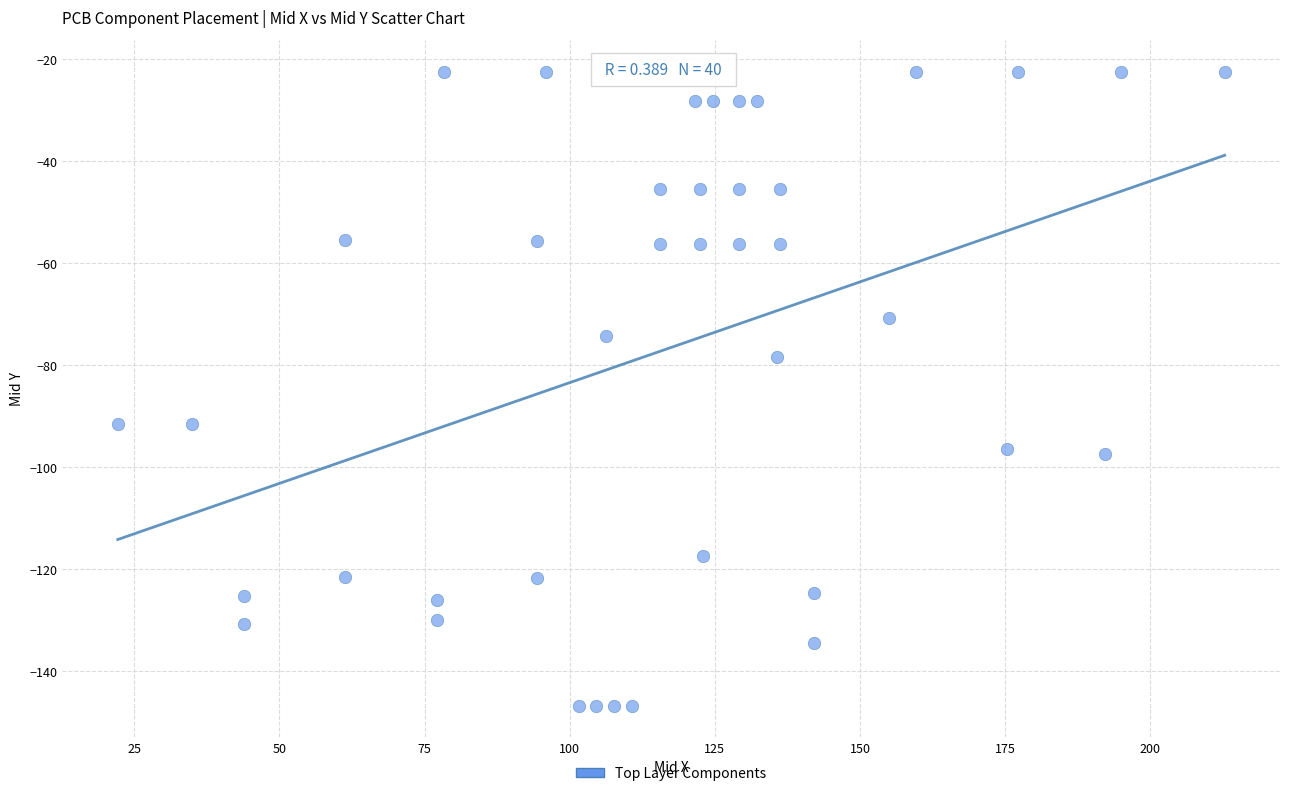

What is the range of X values (max minus min)?

190.6